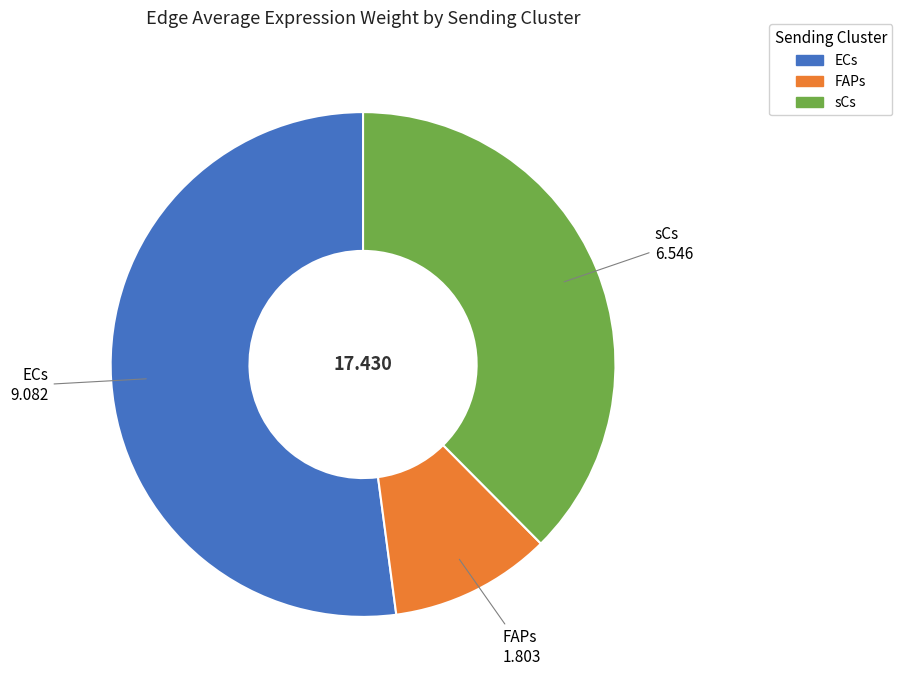

Between FAPs and sCs, which is larger?

sCs